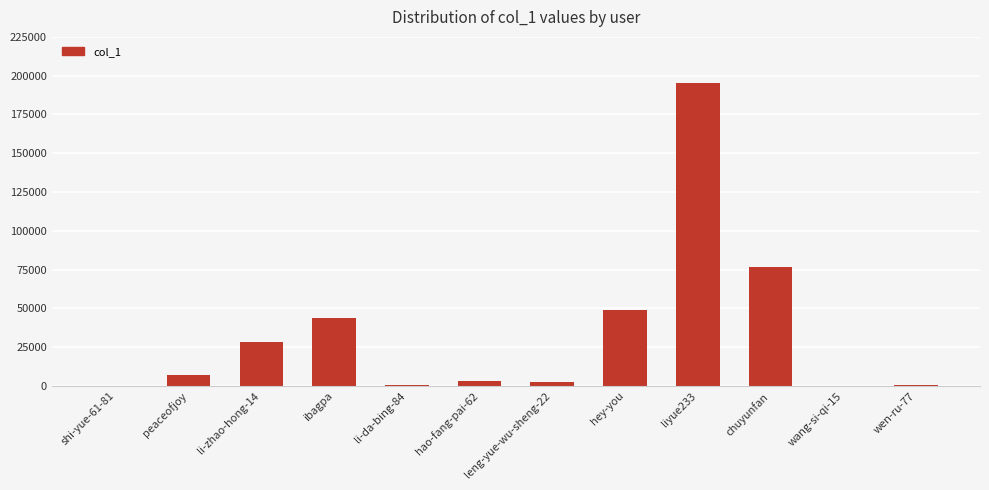

Is it true that the value at liyue233 is 195204?

True